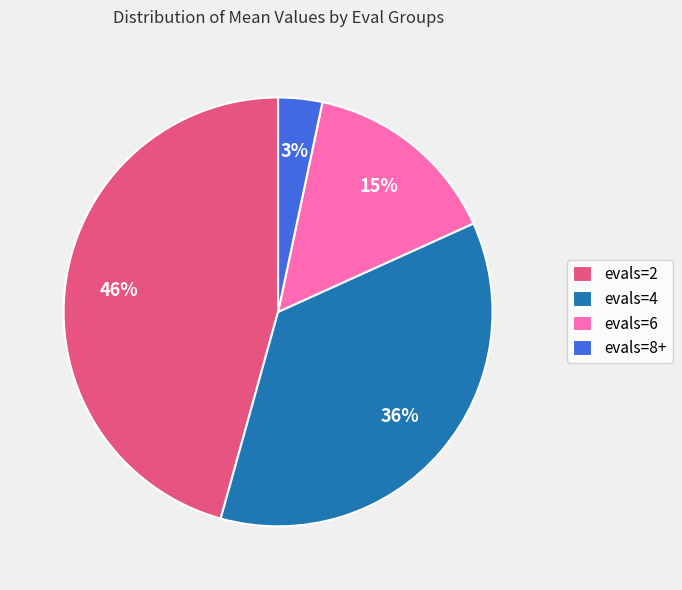

To the nearest percent, what is the combined percentage of evals=2 and evals=8+?

49%